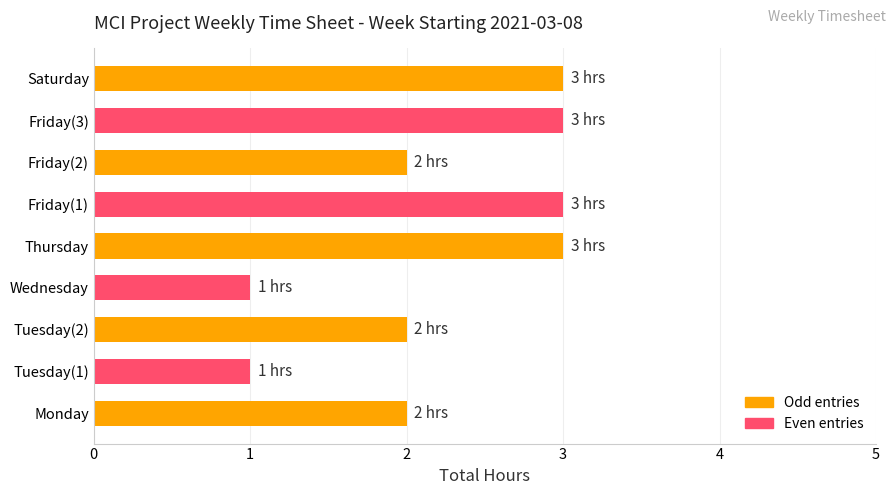

What is the sum of all values?

20